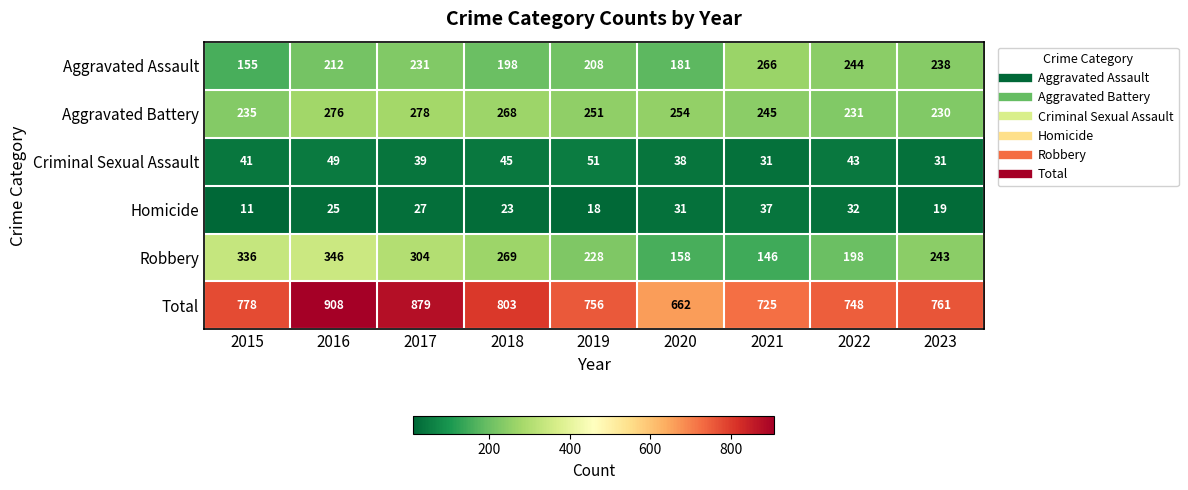

What is the sum of the Aggravated Assault values at 2019 and 2022?

452